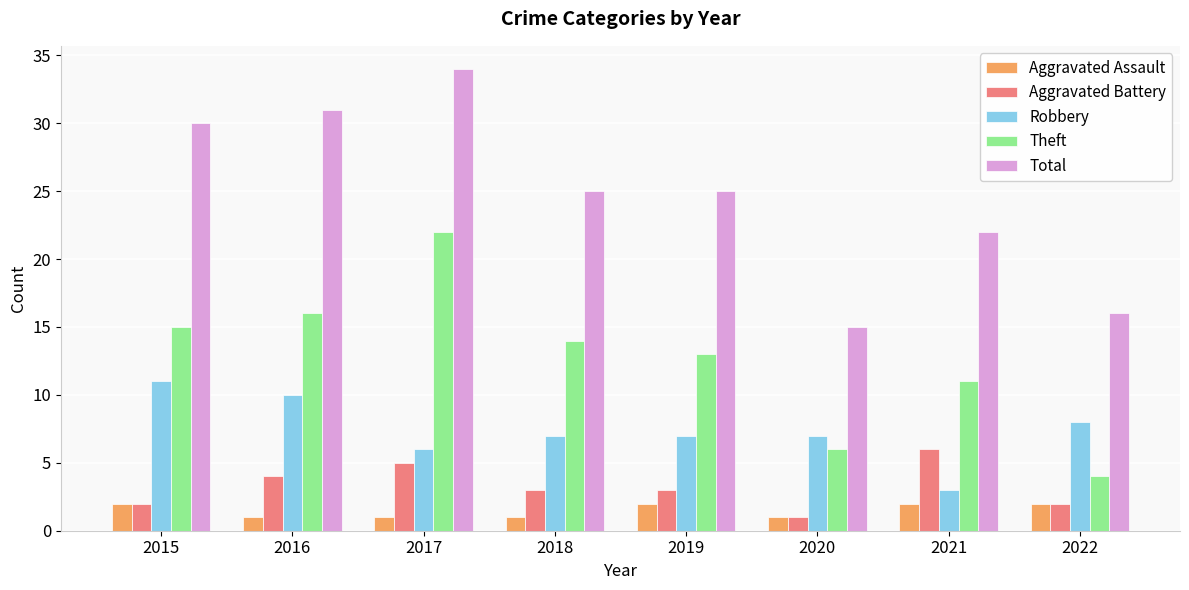

Rank the series at 2016 from highest to lowest value.

Total, Theft, Robbery, Aggravated Battery, Aggravated Assault